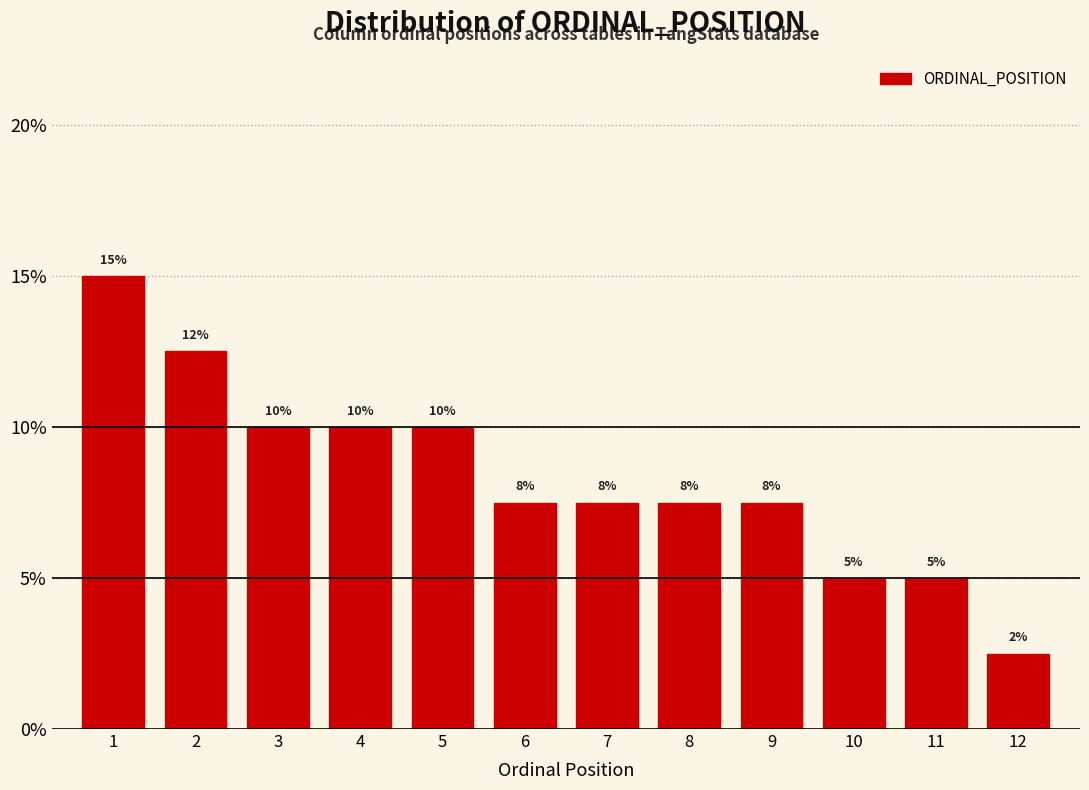

True or false: the data shows 7.5 at 8.

True